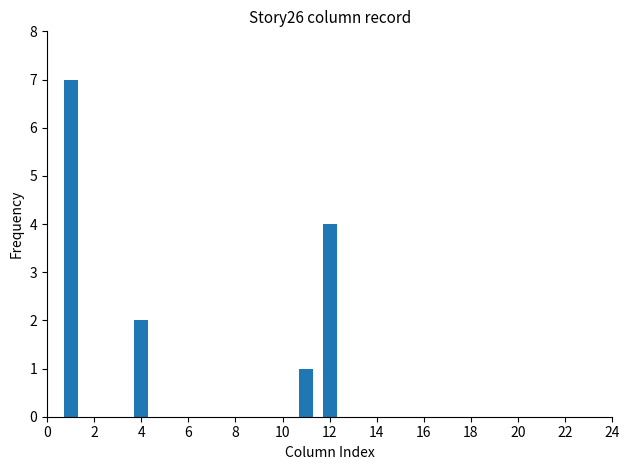

How many values are between 2 and 7?

3